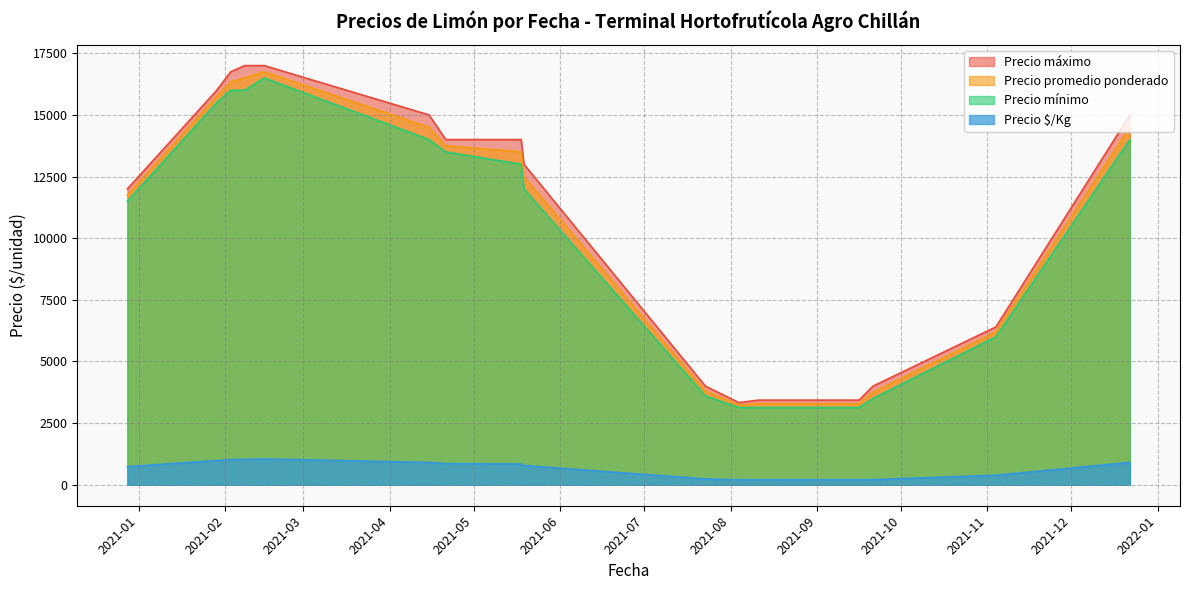

How many data points in Precio mínimo are above 6500?

19